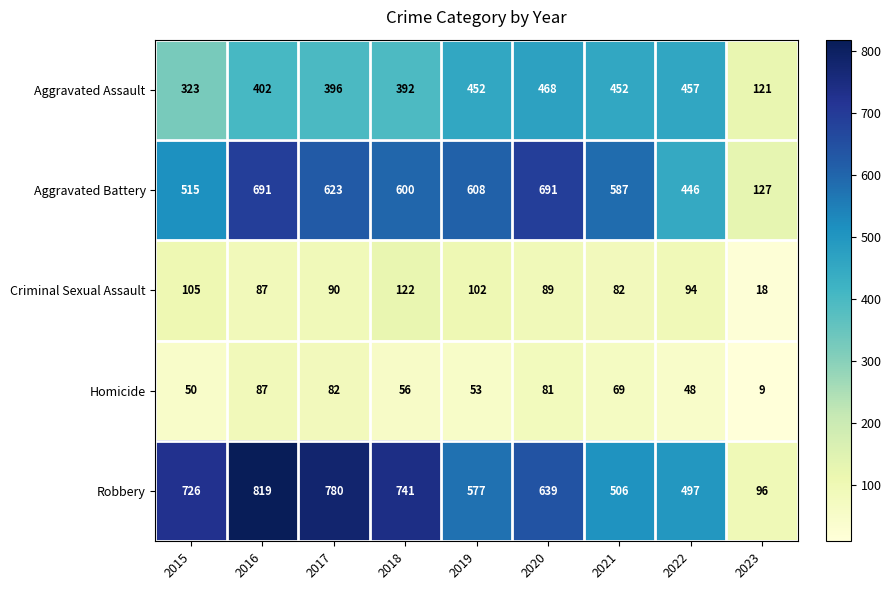

At which category is the sum across all series the highest?

2016